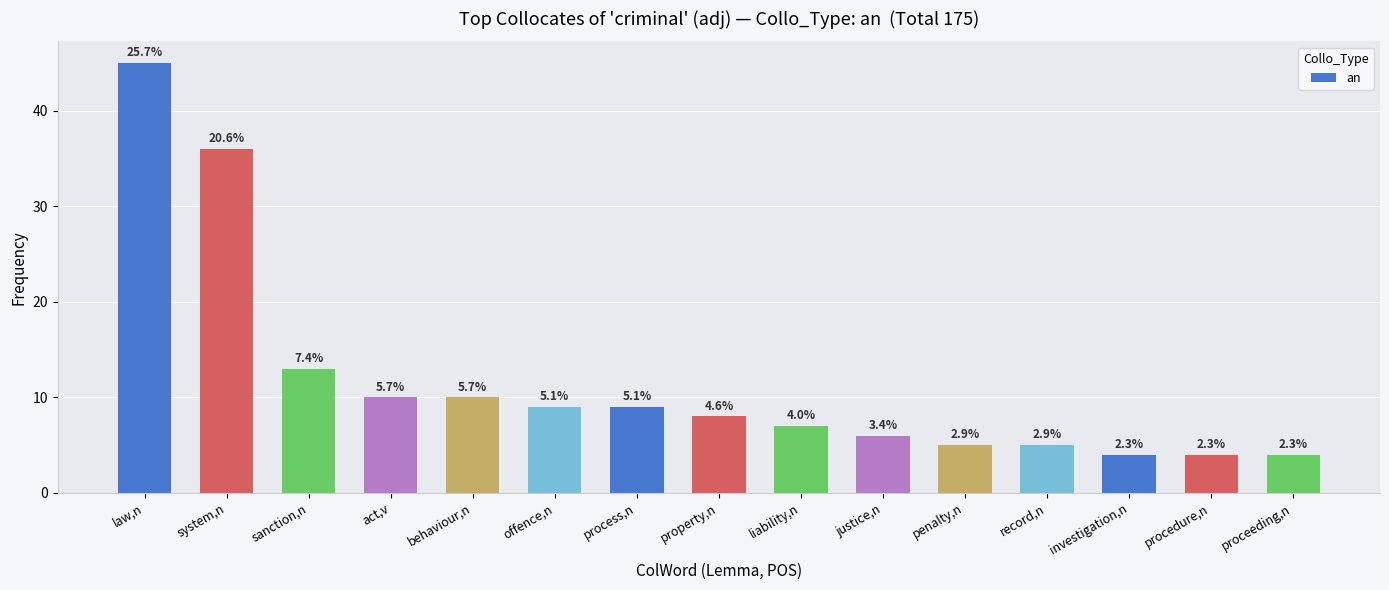

Are the bars horizontal?

No